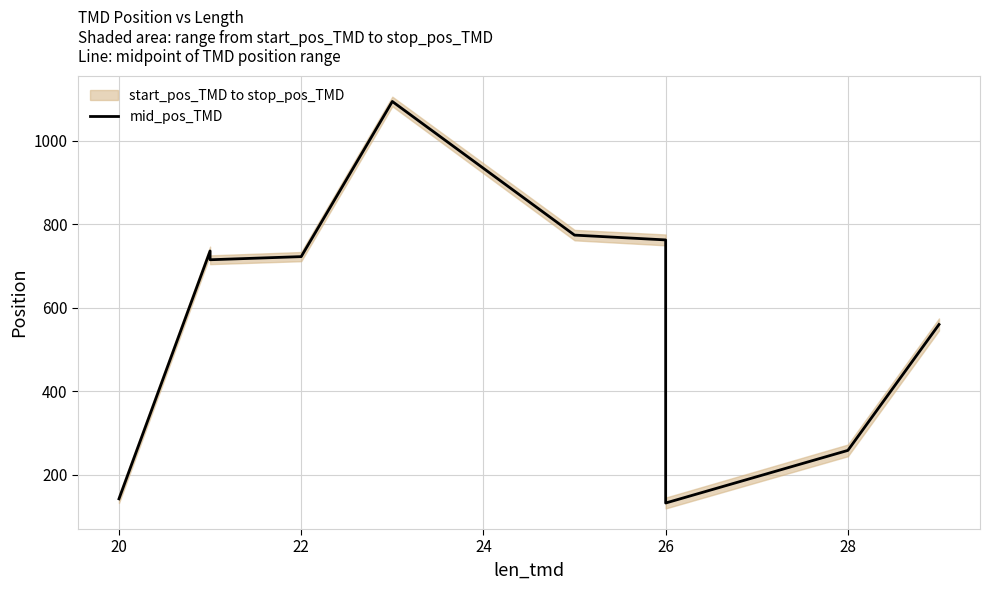

How many points are lower than both their immediate neighbors (excluding endpoints)?

2